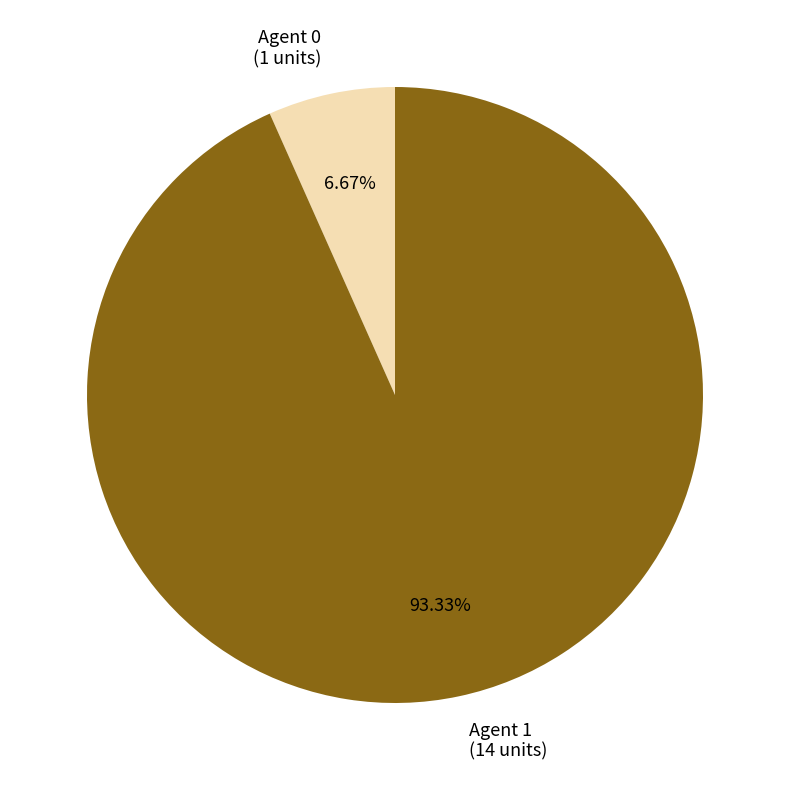

Does any single category account for the majority?

Yes